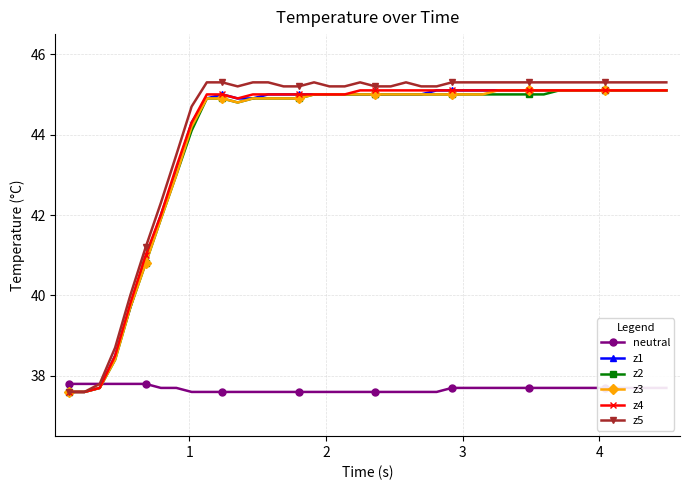

What is the value of the neutral point at the 24th from the left?

37.6